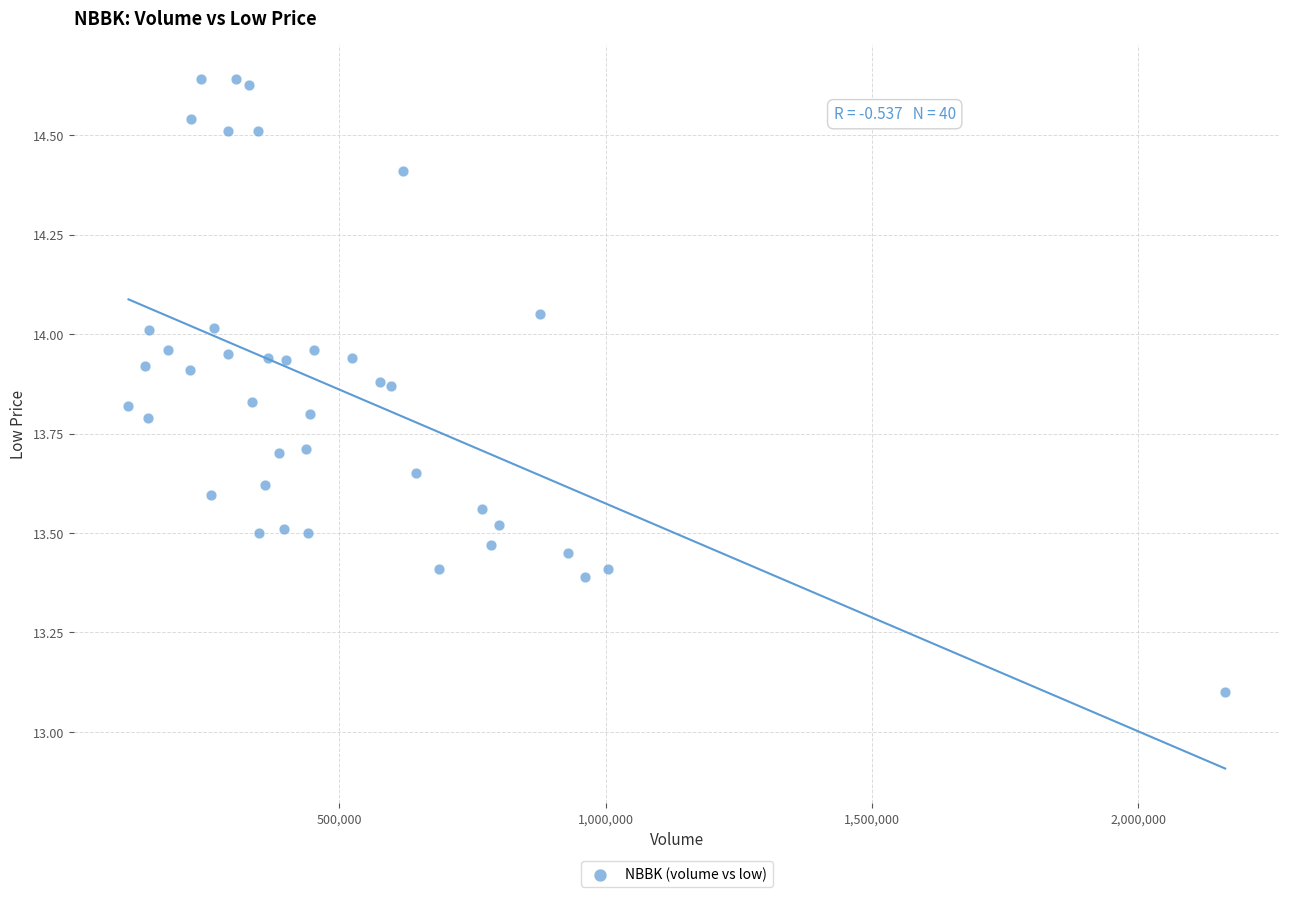

What Y value in the scatter plot is closest to 13?

13.1